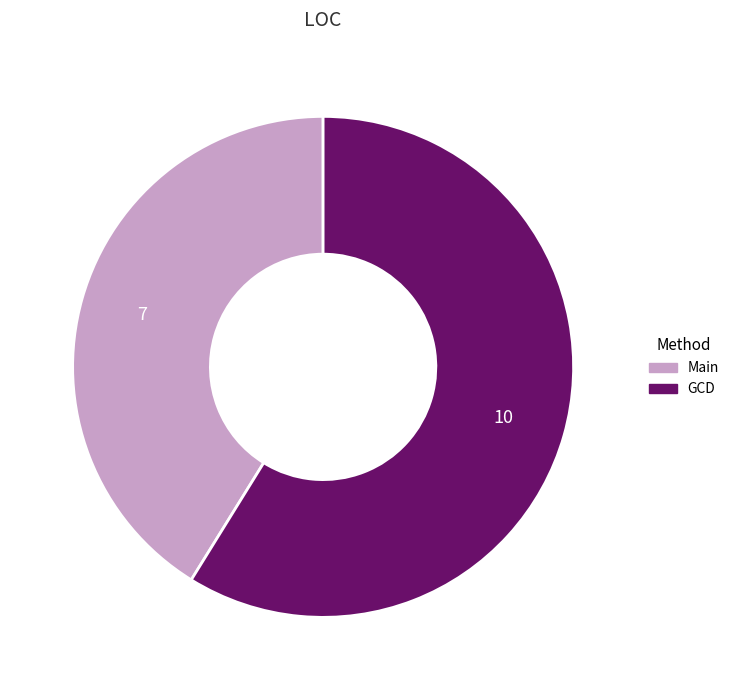

Rank the categories by value from lowest to highest.

Main, GCD